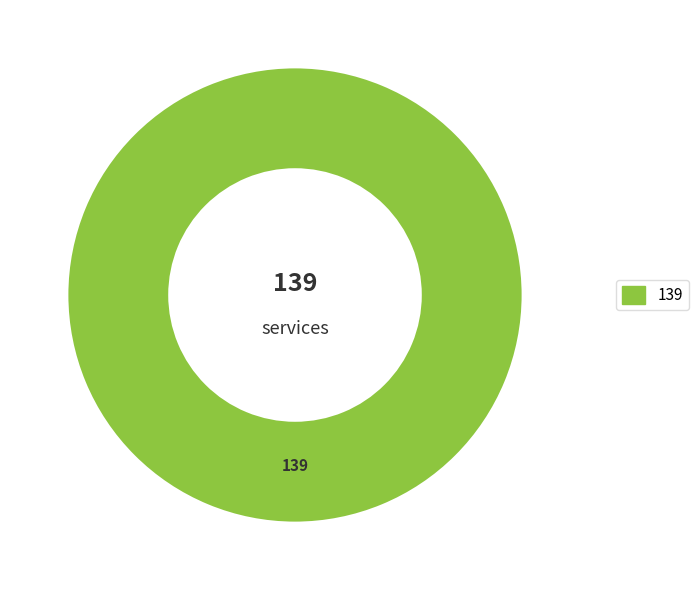

How many slices are in this pie chart?

1